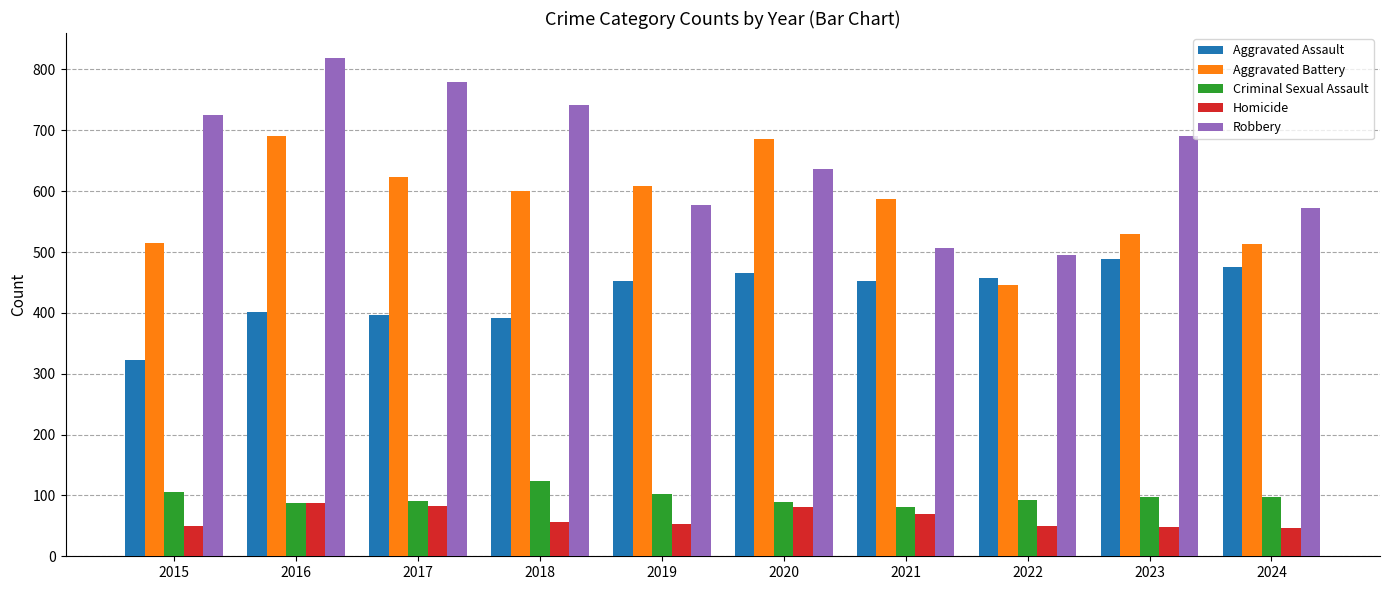

At which category is the sum across all series the highest?

2016